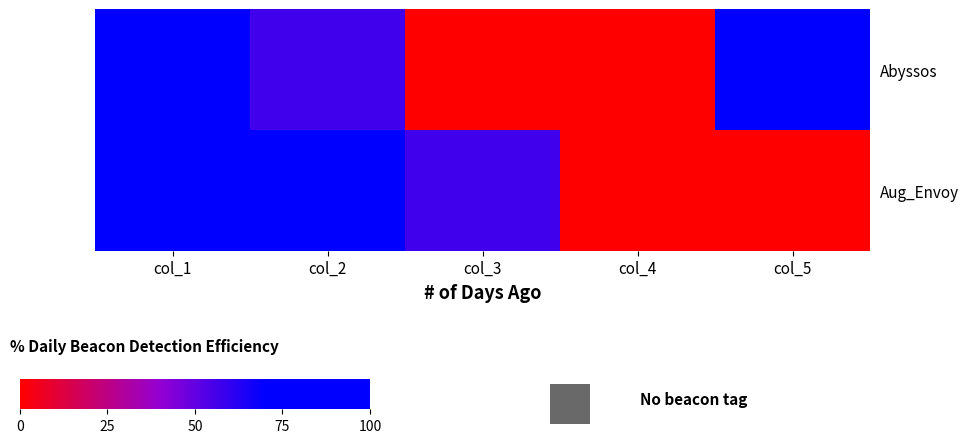

Reading left to right, transcribe all the data shown in this chart.

Abyssos: col_1=100.0	col_2=56.9	col_3=0.0	col_4=0.0	col_5=81.5
Aug_Envoy: col_1=100.0	col_2=81.5	col_3=56.9	col_4=0.0	col_5=0.0